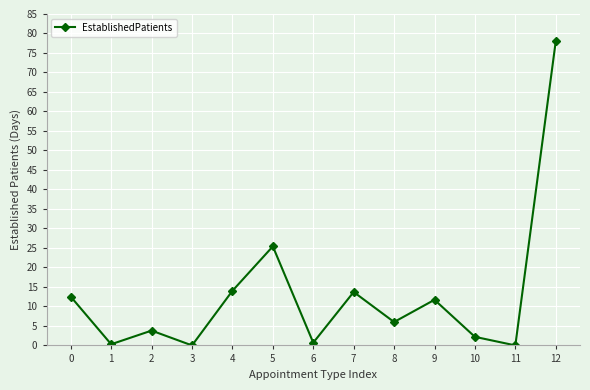

How many lines are shown in the chart?

1